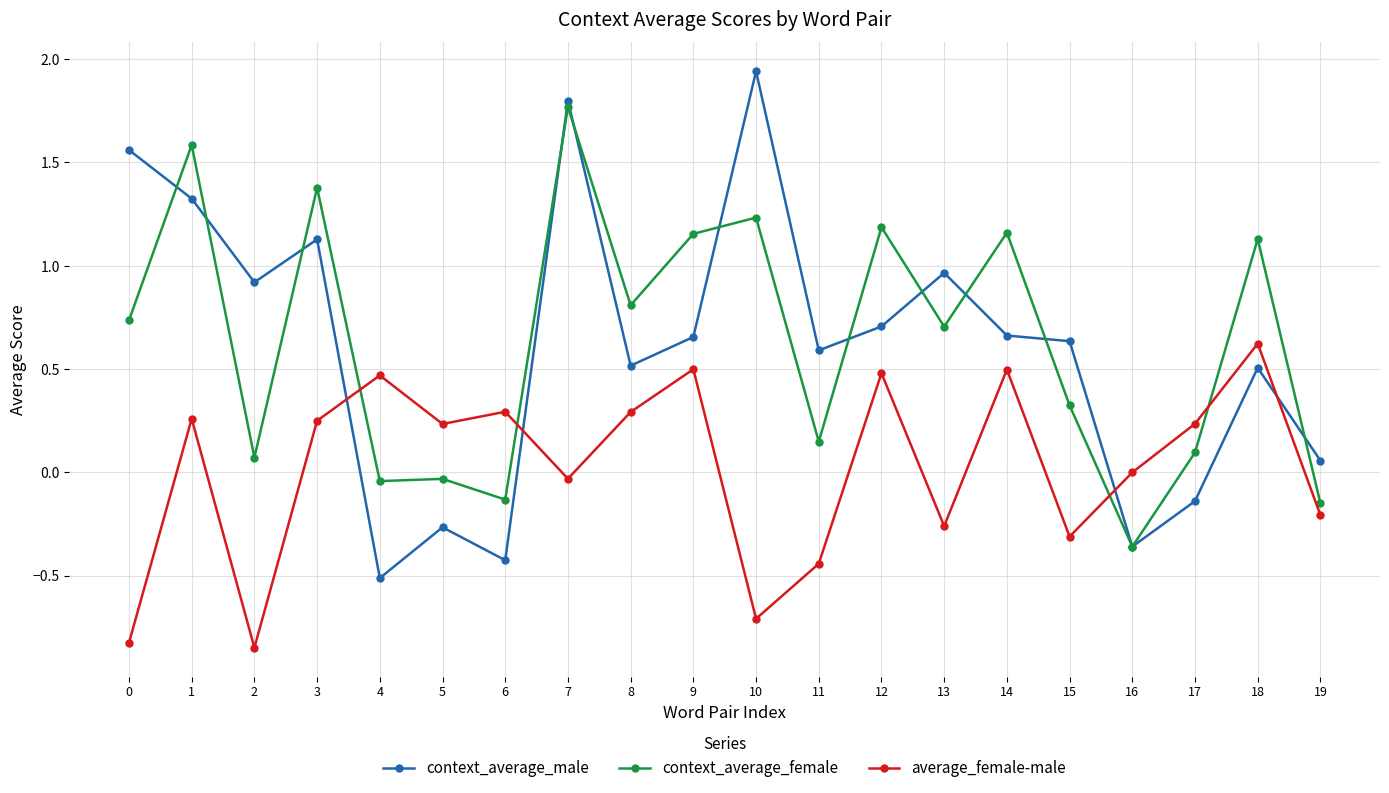

What is the difference between the maximum and minimum values in the context_average_female series?

2.1